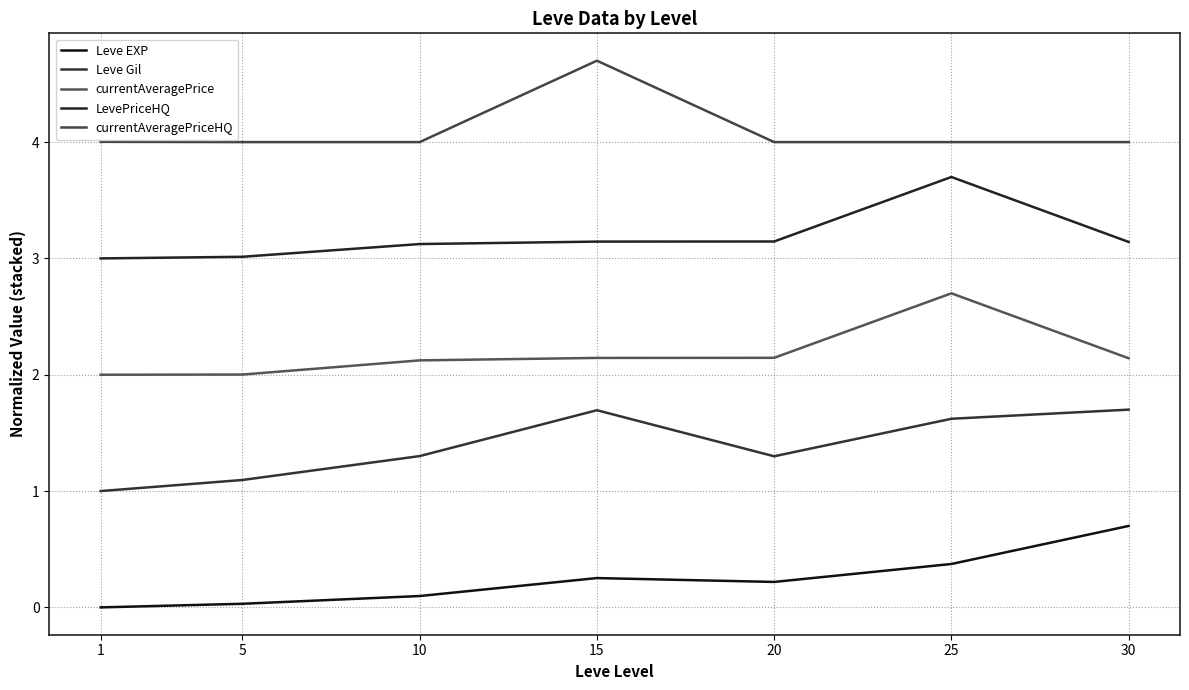

True or false: Leve EXP has a value of 0.0 at 1.

True